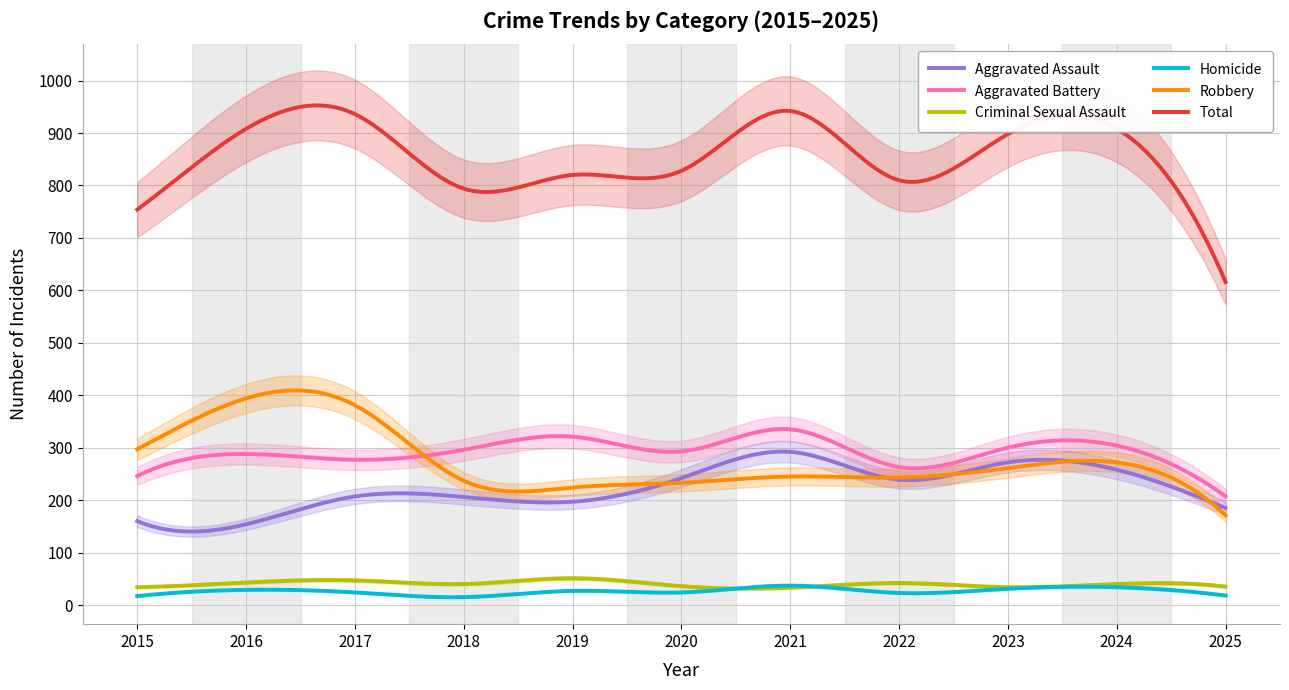

How many categories are shown in the chart?

11